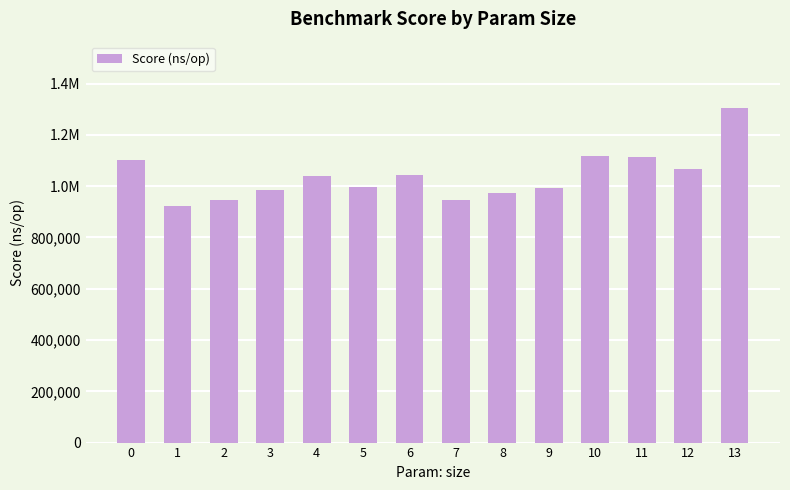

Reading left to right, extract all data points from this chart.

0=1101078.9	1=923515.7	2=946155.2	3=986576.1	4=1038473.0	5=997021.0	6=1043018.6	7=947362.4	8=975354.0	9=994469.6	10=1119495.5	11=1113752.6	12=1068556.5	13=1303139.1